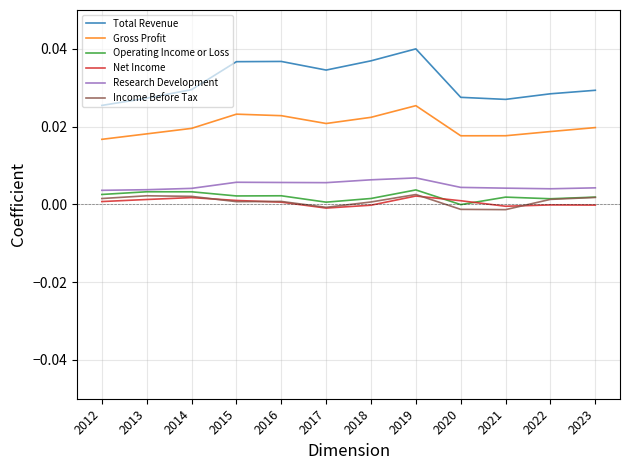

True or false: Research Development and Gross Profit cross at least once.

False